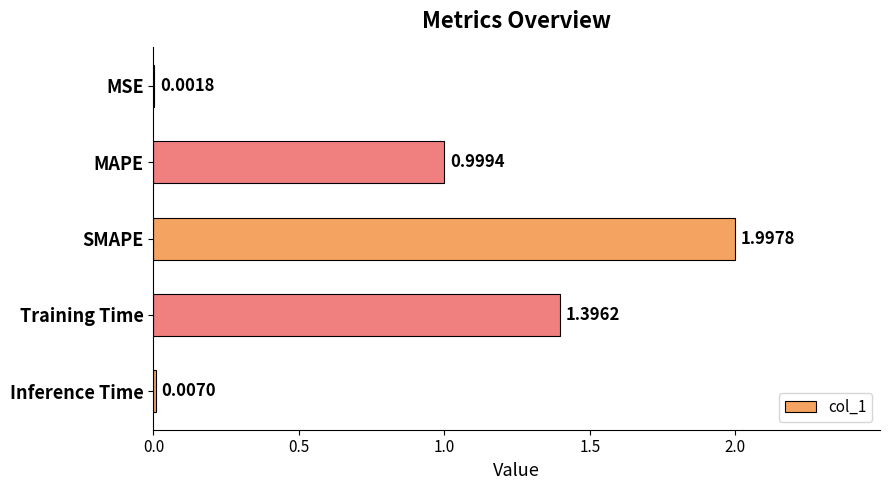

What is the sum of all values?

4.4